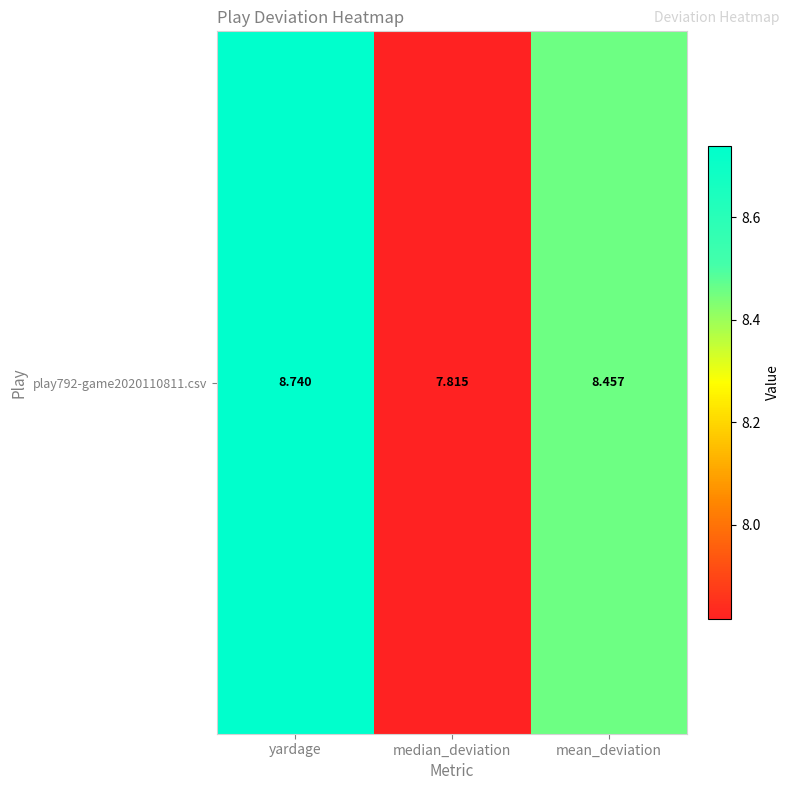

Rank the categories by value from highest to lowest.

yardage, mean_deviation, median_deviation